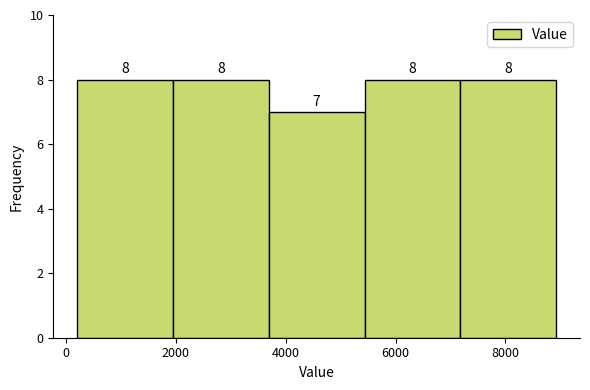

How tall is the bar that spans 3600 to 5400 on the x-axis? The bar edges are not printed on the chart, so give them approximately, as read against the axis.

7